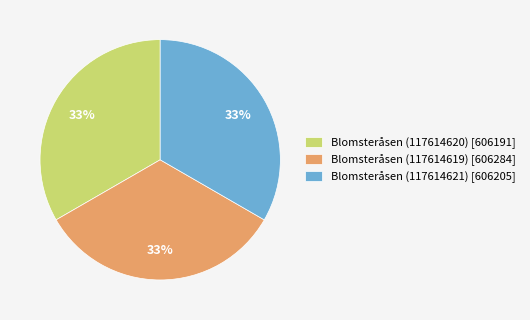

Is the sum of Blomsteråsen (117614621) [606205] and Blomsteråsen (117614619) [606284] greater than half?

Yes